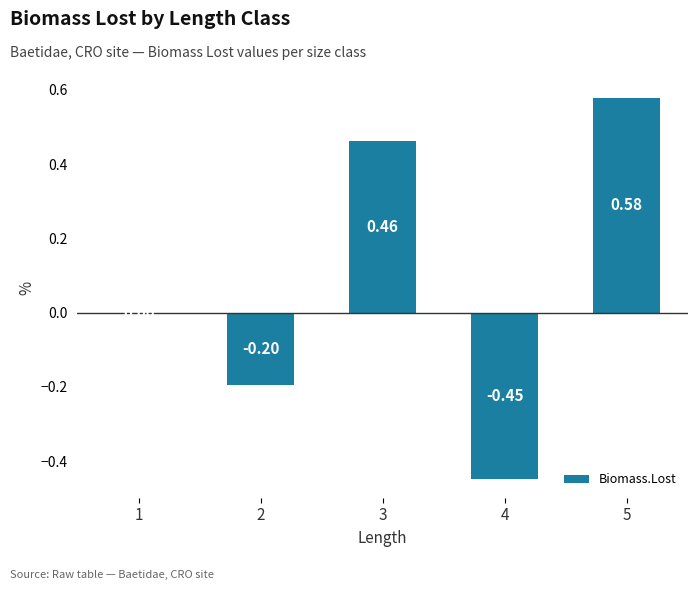

What is the approximate value at 2?

-0.2